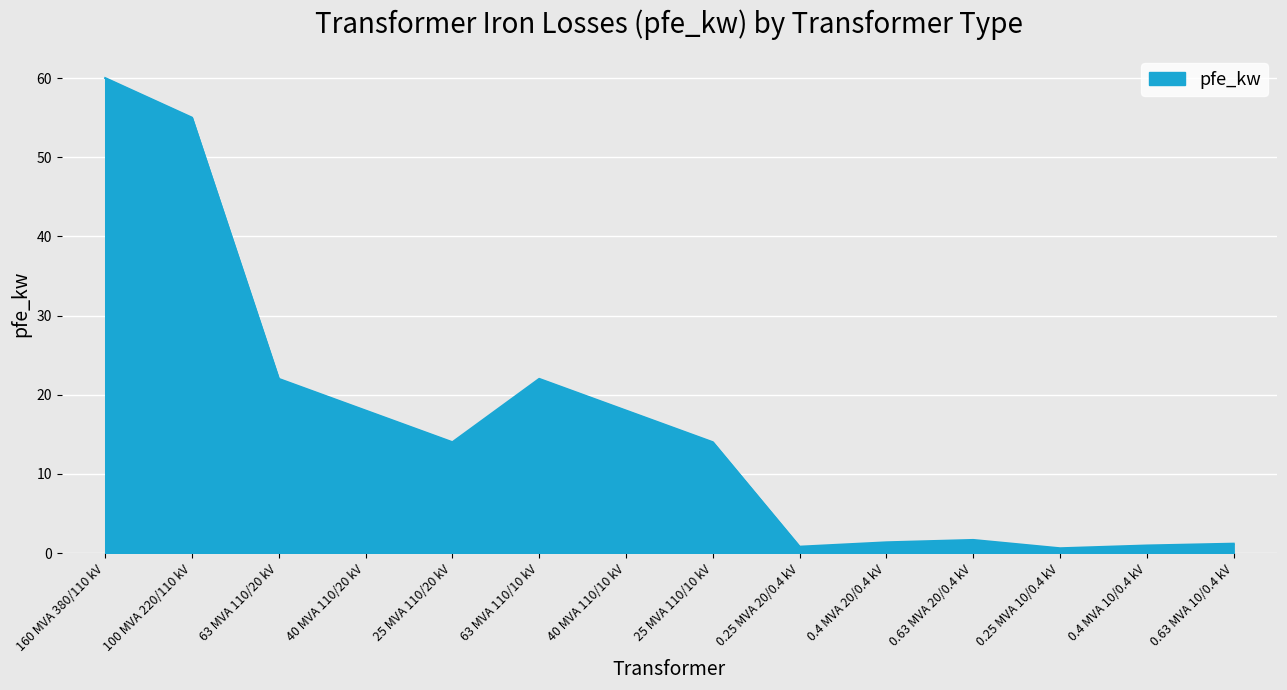

What is the sum of the values at 0.25 MVA 20/0.4 kV and 100 MVA 220/110 kV?

55.8